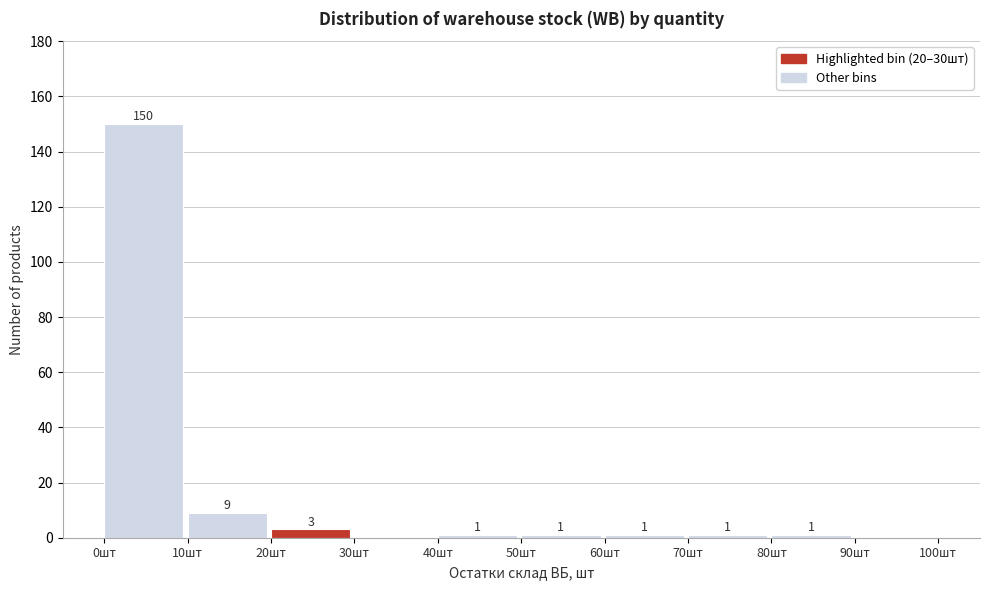

Over which range of the x-axis is the bar tallest?

0 to 10